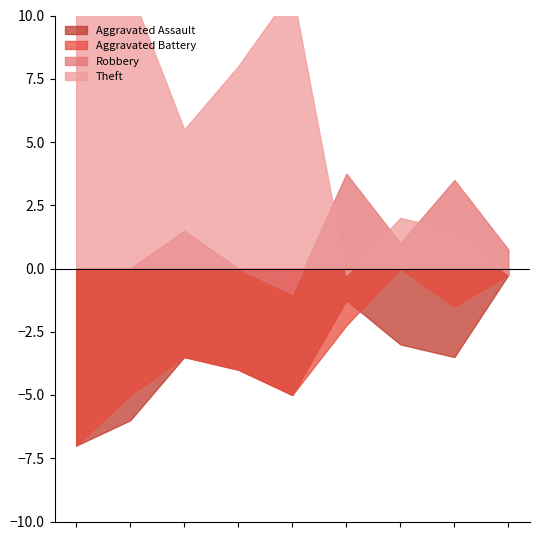

True or false: Theft and Aggravated Assault cross at least once.

False